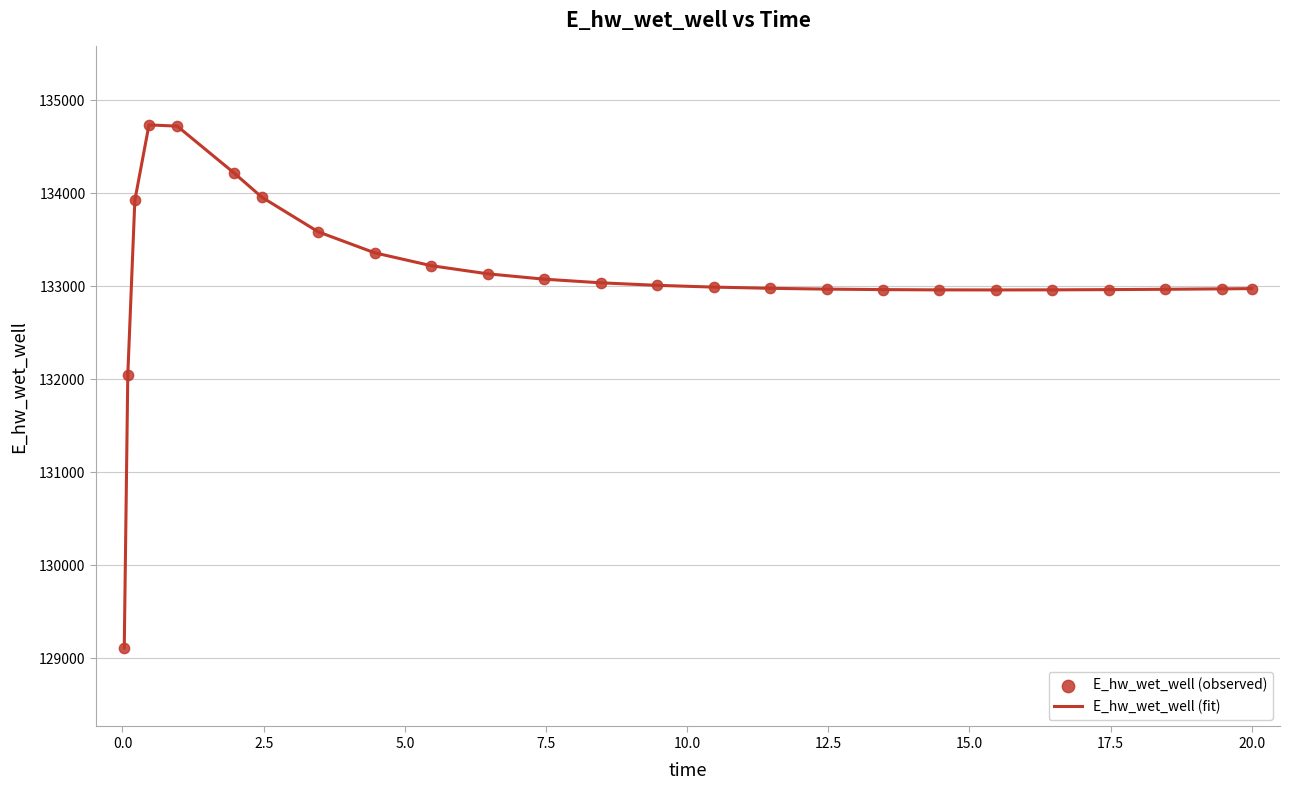

What is the minimum value shown in the chart?

129110.5